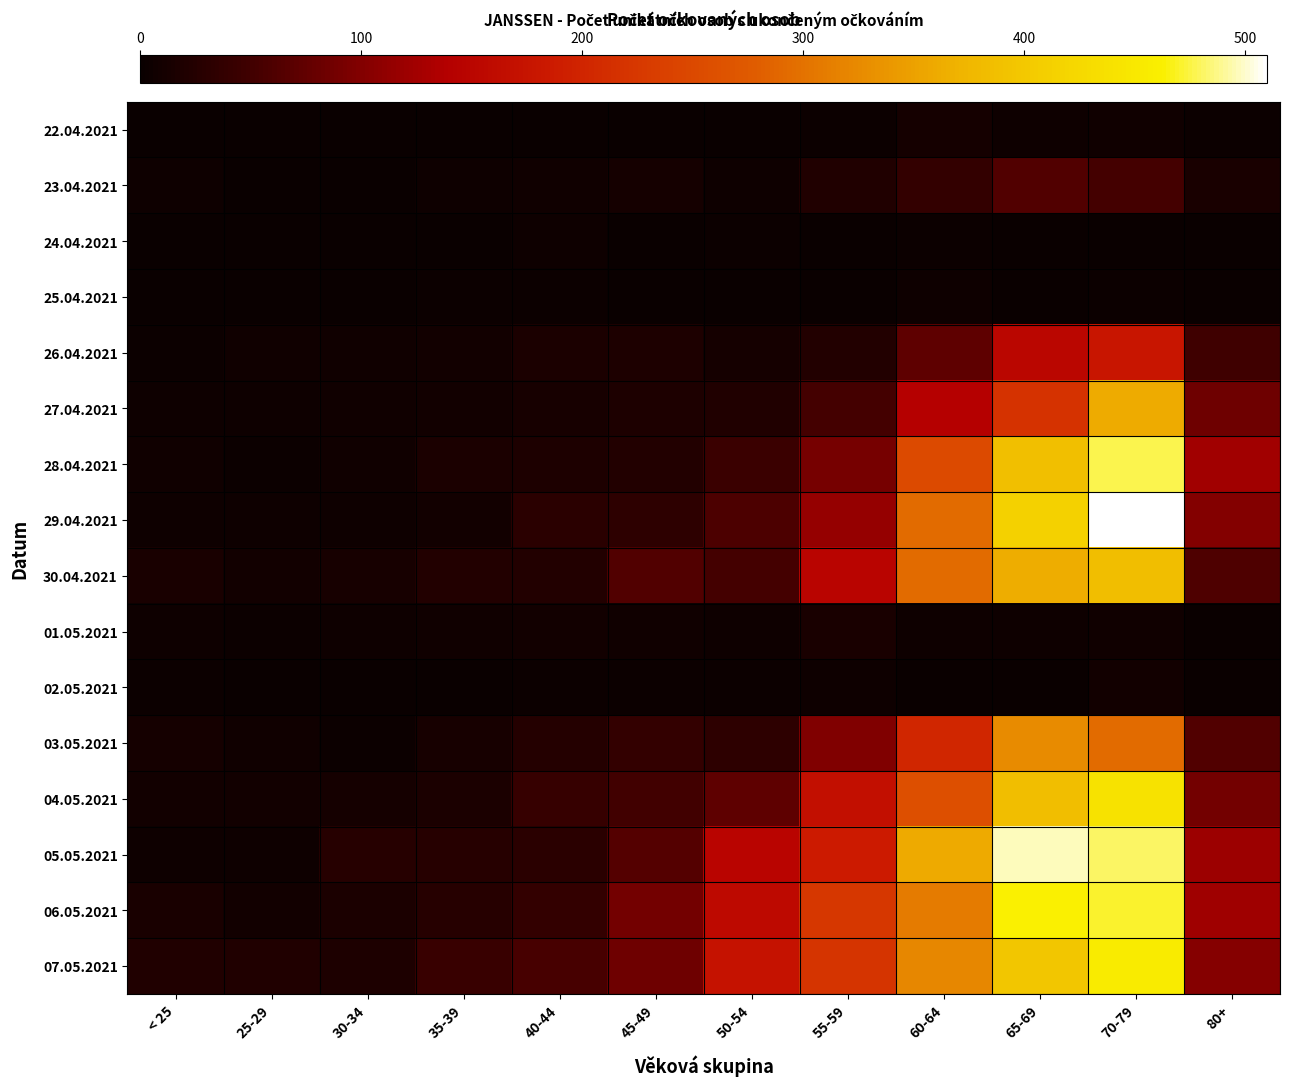

Reading left to right, list all the values displayed in this chart.

22.04.2021: < 25=0	25-29=0	30-34=1	35-39=1	40-44=0	45-49=0	50-54=0	55-59=3	60-64=10	65-69=4	70-79=6	80+=3
23.04.2021: < 25=4	25-29=1	30-34=1	35-39=4	40-44=6	45-49=11	50-54=4	55-59=21	60-64=38	65-69=63	70-79=52	80+=15
24.04.2021: < 25=0	25-29=1	30-34=0	35-39=0	40-44=4	45-49=0	50-54=2	55-59=1	60-64=3	65-69=1	70-79=0	80+=0
25.04.2021: < 25=1	25-29=0	30-34=0	35-39=3	40-44=2	45-49=1	50-54=0	55-59=1	60-64=5	65-69=1	70-79=2	80+=0
26.04.2021: < 25=3	25-29=6	30-34=6	35-39=9	40-44=17	45-49=19	50-54=10	55-59=23	60-64=72	65-69=150	70-79=178	80+=48
27.04.2021: < 25=4	25-29=4	30-34=6	35-39=9	40-44=13	45-49=19	50-54=20	55-59=52	60-64=141	65-69=219	70-79=362	80+=85
28.04.2021: < 25=6	25-29=3	30-34=6	35-39=17	40-44=19	45-49=23	50-54=44	55-59=90	60-64=253	65-69=388	70-79=478	80+=124
29.04.2021: < 25=4	25-29=5	30-34=5	35-39=8	40-44=31	45-49=33	50-54=58	55-59=115	60-64=293	65-69=413	70-79=510	80+=100
30.04.2021: < 25=14	25-29=8	30-34=13	35-39=23	40-44=23	45-49=62	50-54=53	55-59=149	60-64=294	65-69=364	70-79=385	80+=61
01.05.2021: < 25=5	25-29=2	30-34=4	35-39=6	40-44=9	45-49=7	50-54=4	55-59=14	60-64=5	65-69=4	70-79=7	80+=0
02.05.2021: < 25=2	25-29=0	30-34=0	35-39=1	40-44=3	45-49=3	50-54=3	55-59=5	60-64=1	65-69=0	70-79=9	80+=0
03.05.2021: < 25=10	25-29=7	30-34=3	35-39=12	40-44=24	45-49=38	50-54=33	55-59=99	60-64=203	65-69=325	70-79=293	80+=62
04.05.2021: < 25=9	25-29=8	30-34=10	35-39=16	40-44=41	45-49=51	50-54=73	55-59=167	60-64=260	65-69=385	70-79=442	80+=88
05.05.2021: < 25=5	25-29=5	30-34=26	35-39=27	40-44=30	45-49=64	50-54=149	55-59=187	60-64=359	65-69=497	70-79=481	80+=120
06.05.2021: < 25=15	25-29=9	30-34=16	35-39=26	40-44=38	45-49=88	50-54=156	55-59=224	60-64=310	65-69=464	70-79=472	80+=122
07.05.2021: < 25=20	25-29=20	30-34=19	35-39=43	40-44=54	45-49=84	50-54=173	55-59=221	60-64=321	65-69=397	70-79=455	80+=102